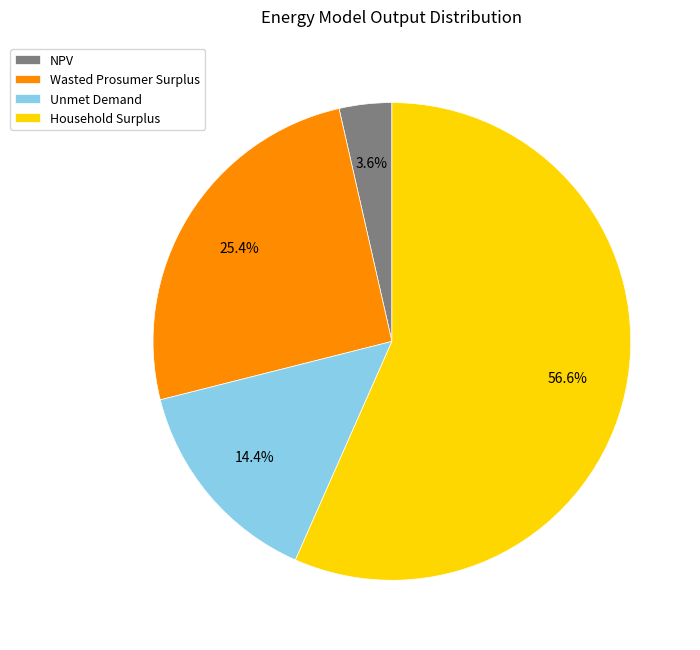

Rank the categories by value from highest to lowest.

Household Surplus, Wasted Prosumer Surplus, Unmet Demand, NPV